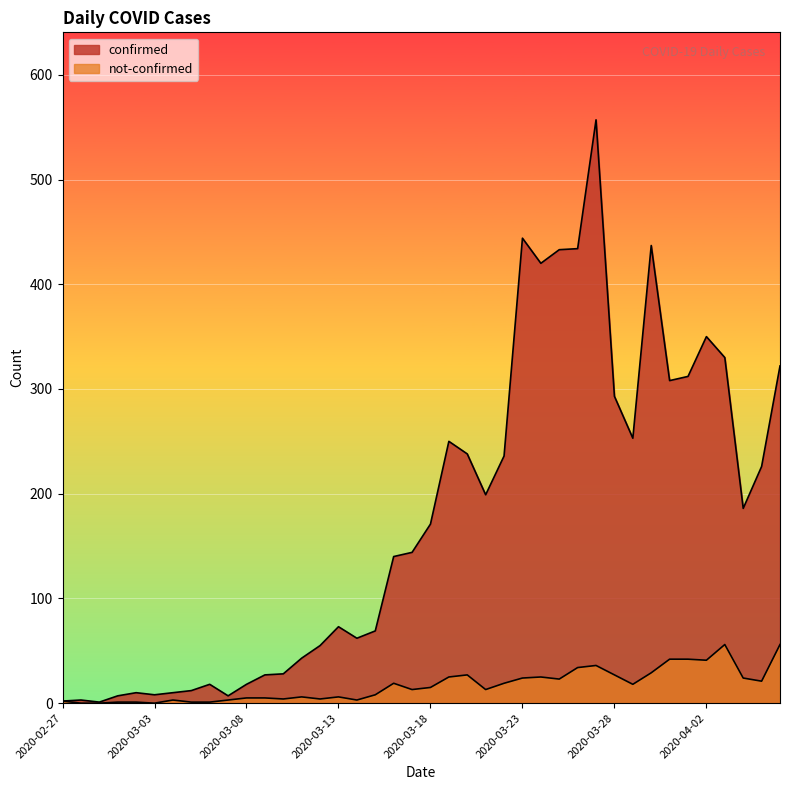

What is the label of the 26th point from the right?

2020-03-12